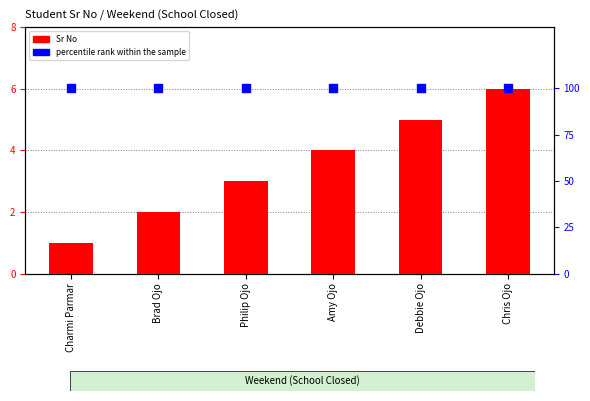

Which series reaches the minimum Y coordinate?

Sr No